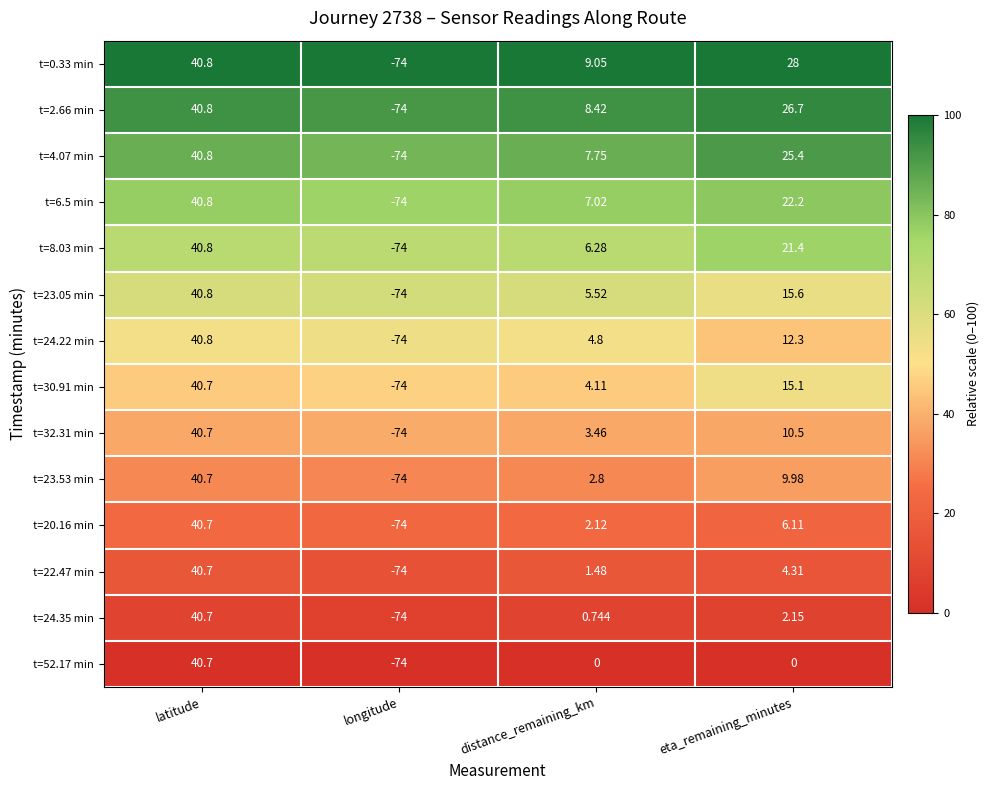

How many values in t=30.91 min are below zero?

1